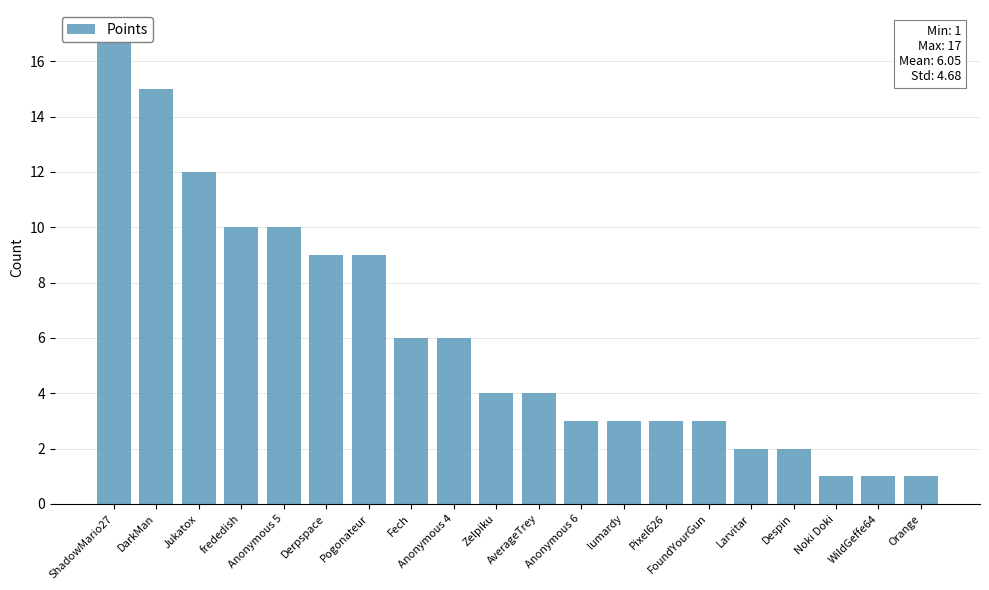

Reading left to right, list all the values displayed in this chart.

17	15	12	10	10	9	9	6	6	4	4	3	3	3	3	2	2	1	1	1